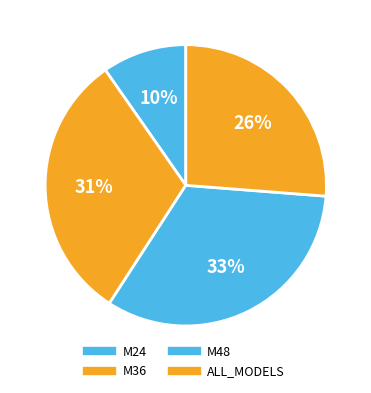

What percentage is the M24 slice, to the nearest percent?

10%